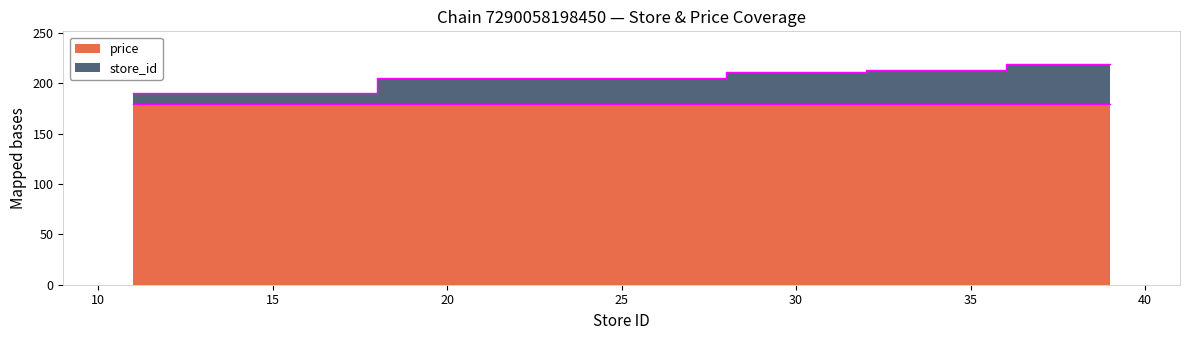

Reading left to right, what are all the values shown in this chart?

190.9	204.9	210.9	212.9	218.9